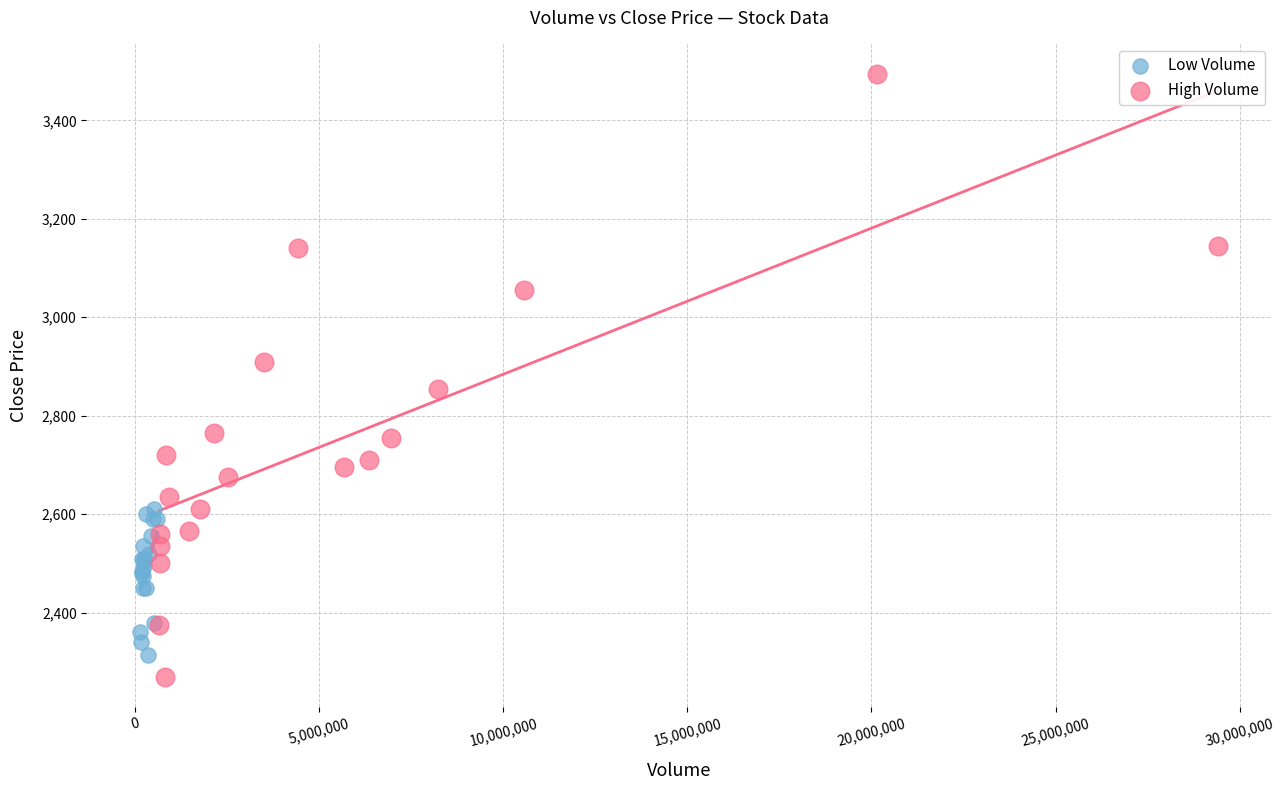

Which series contains the highest Y value?

High Volume